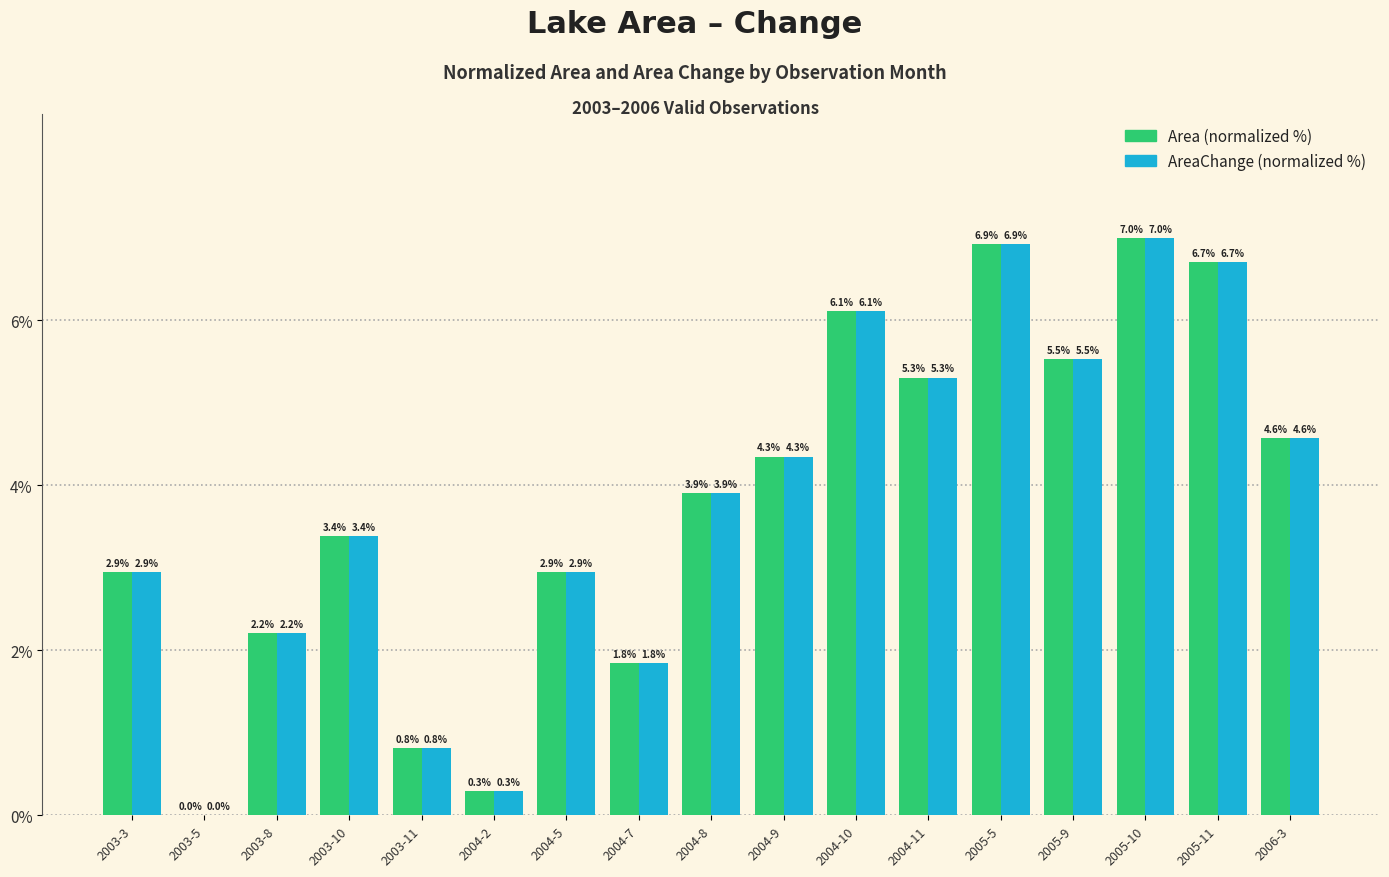

Where does the Area (normalized %) series first go above 3?

2003-10